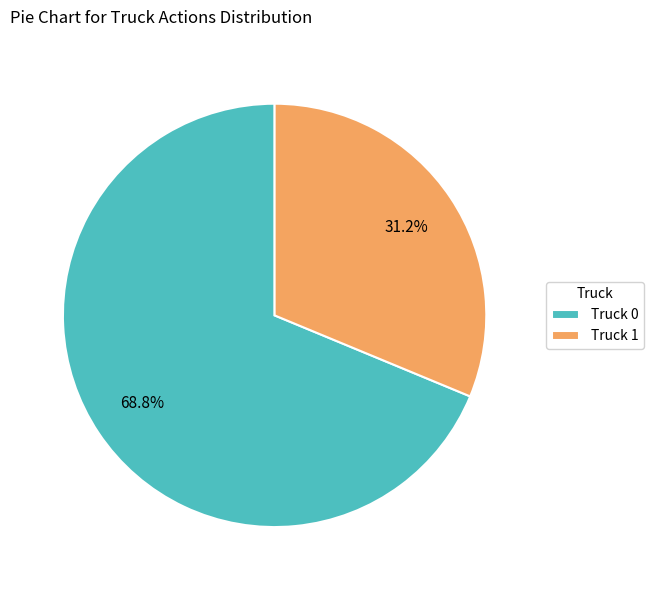

Do Truck 0 and Truck 1 together represent more than half of the pie?

Yes